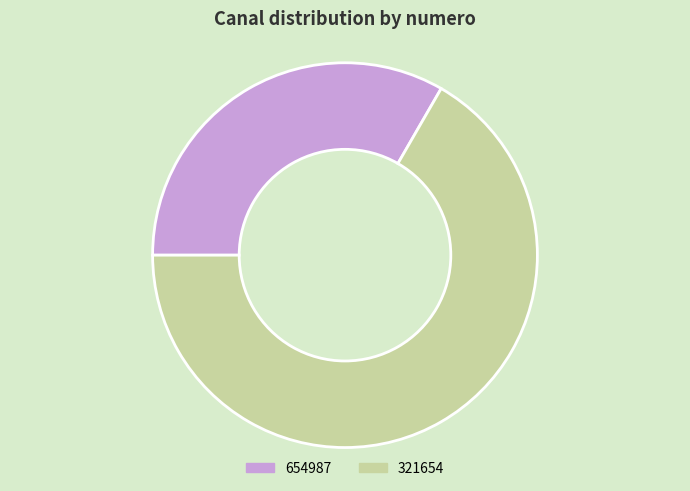

What is the largest slice in the pie chart?

321654